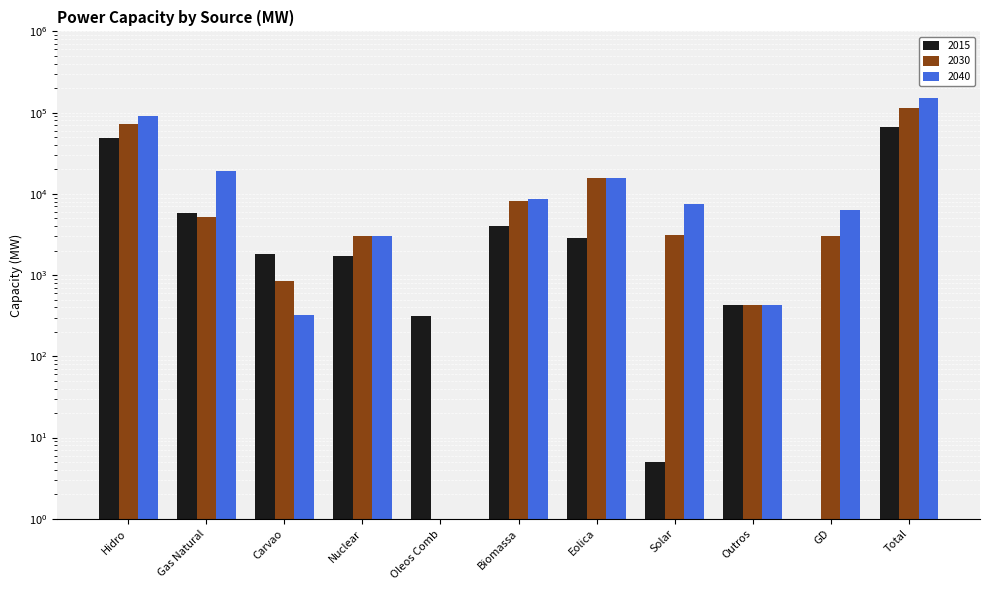

Rank the series by their average value, from lowest to highest.

2015, 2030, 2040